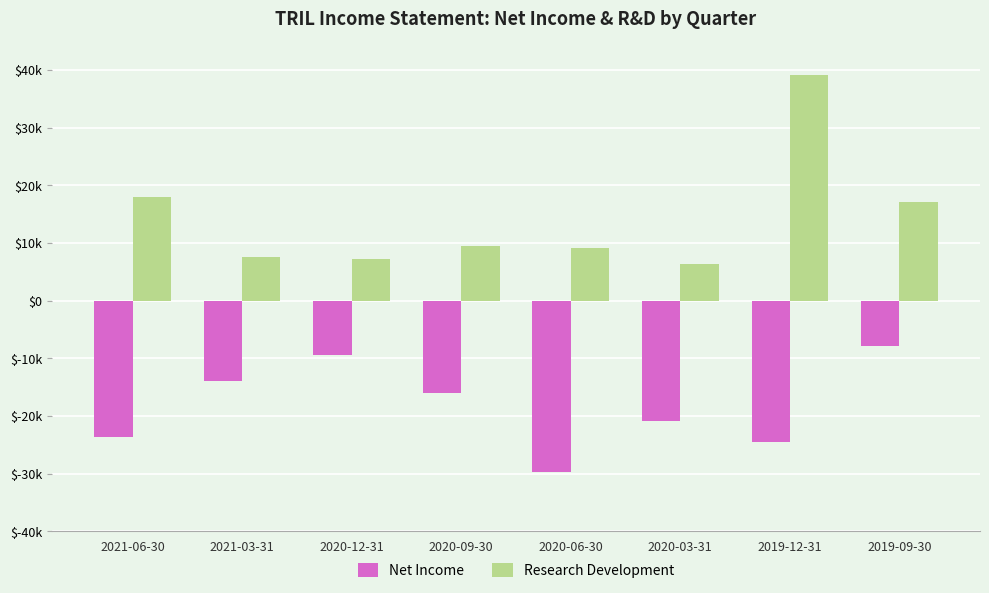

What is the value of the Net Income bar at the 4th from the left?

-16000